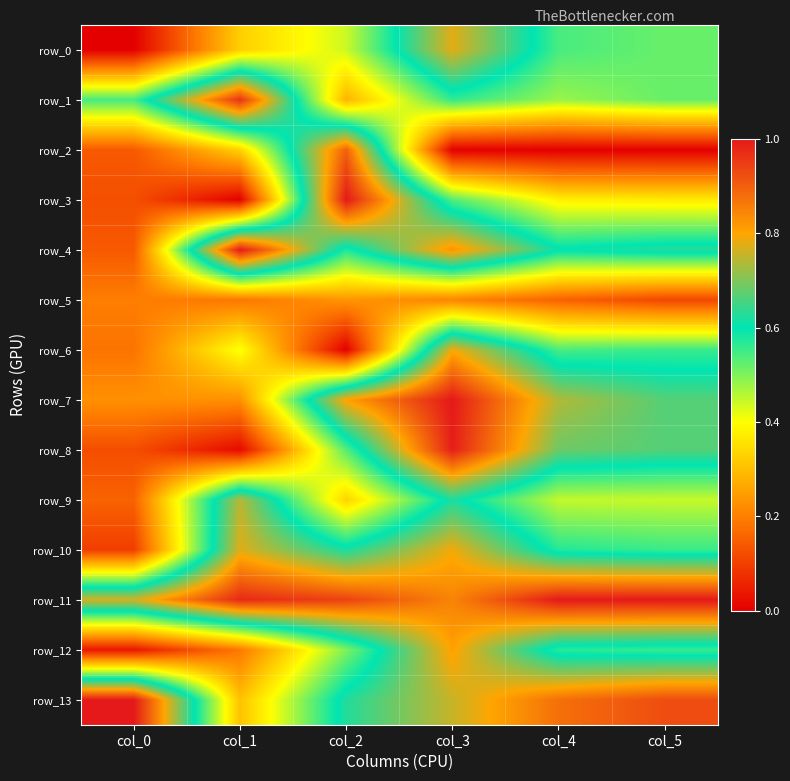

List the series in order of their peak value, lowest first.

row_5, row_9, row_0, row_10, row_6, row_12, row_2, row_1, row_8, row_3, row_4, row_7, row_11, row_13